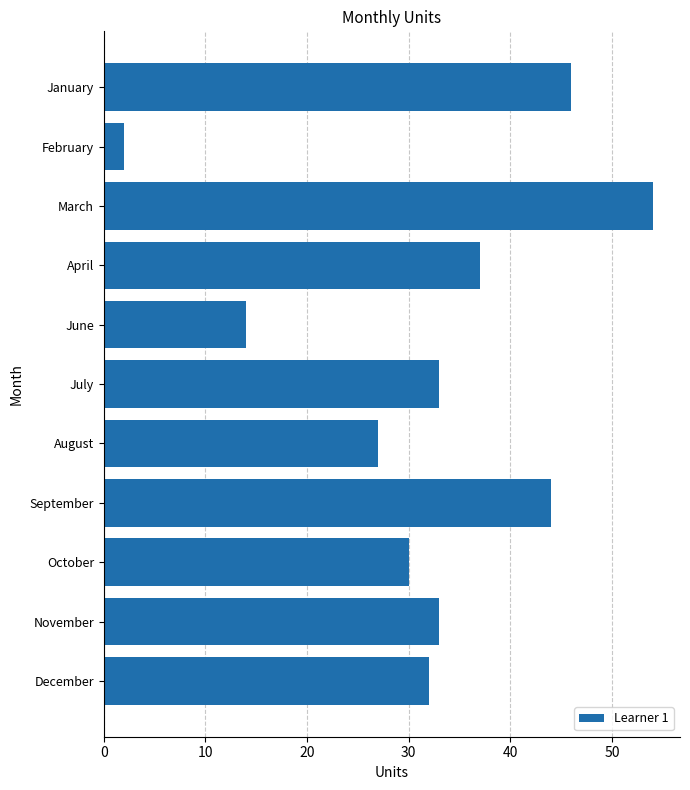

Between December and January, which is larger?

January